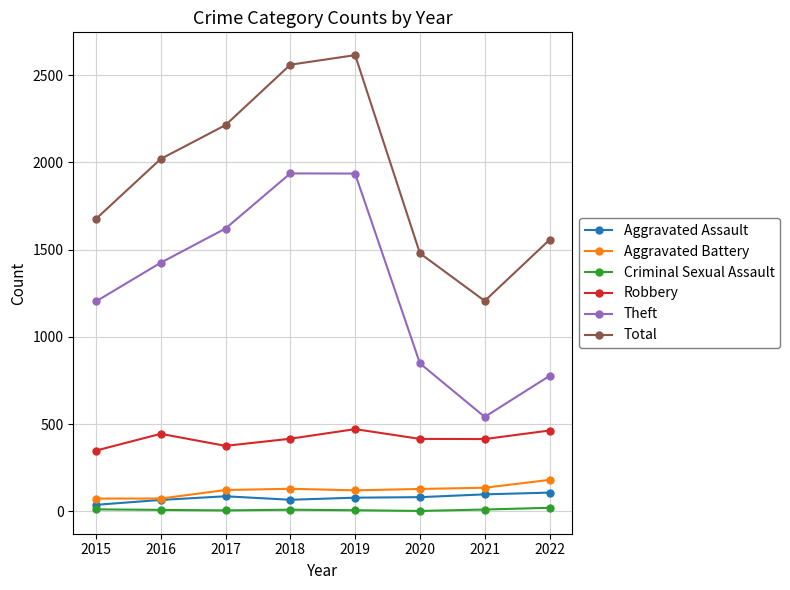

Which series changed the most between 2017 and 2019?

Total